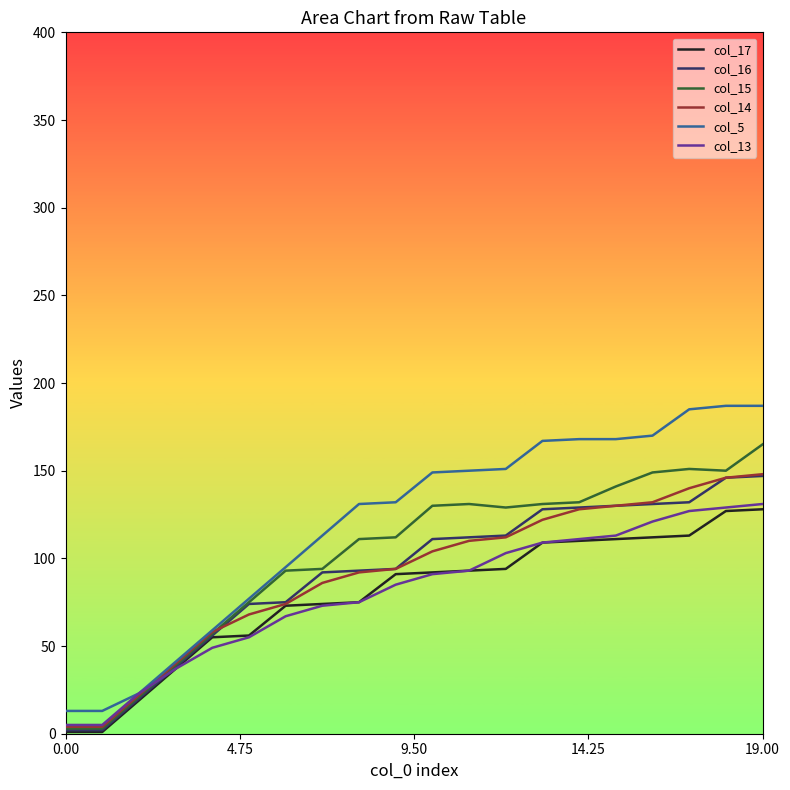

Which series has the widest spread of values?

col_5